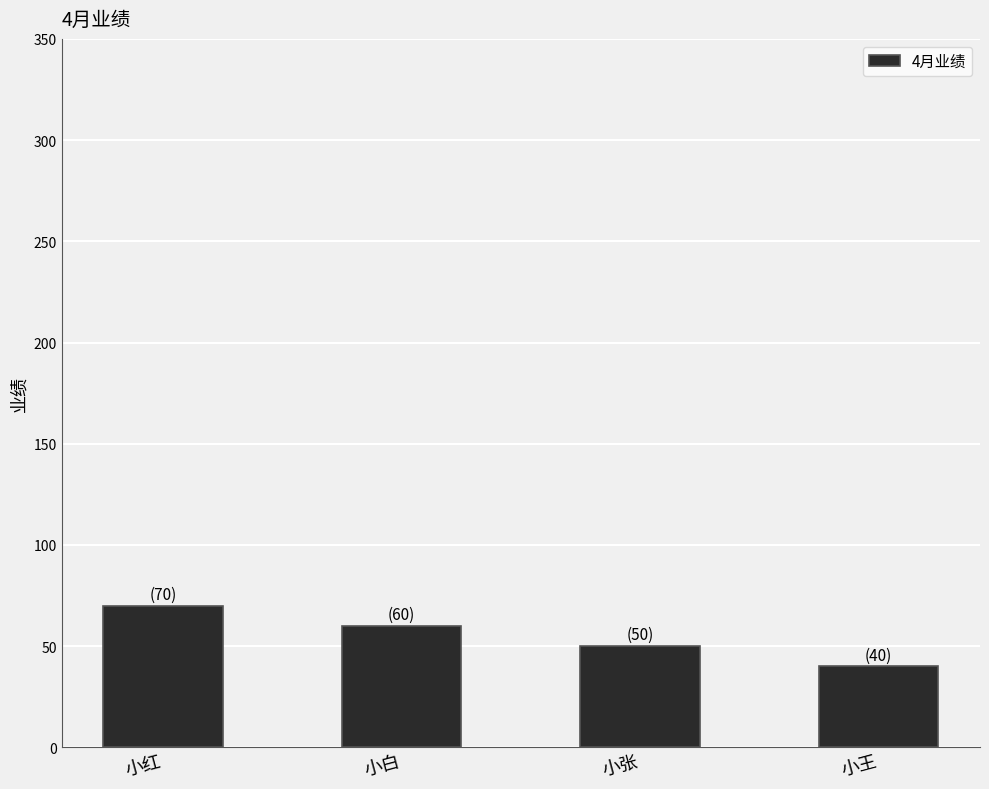

Which category has the highest value across all series?

小红